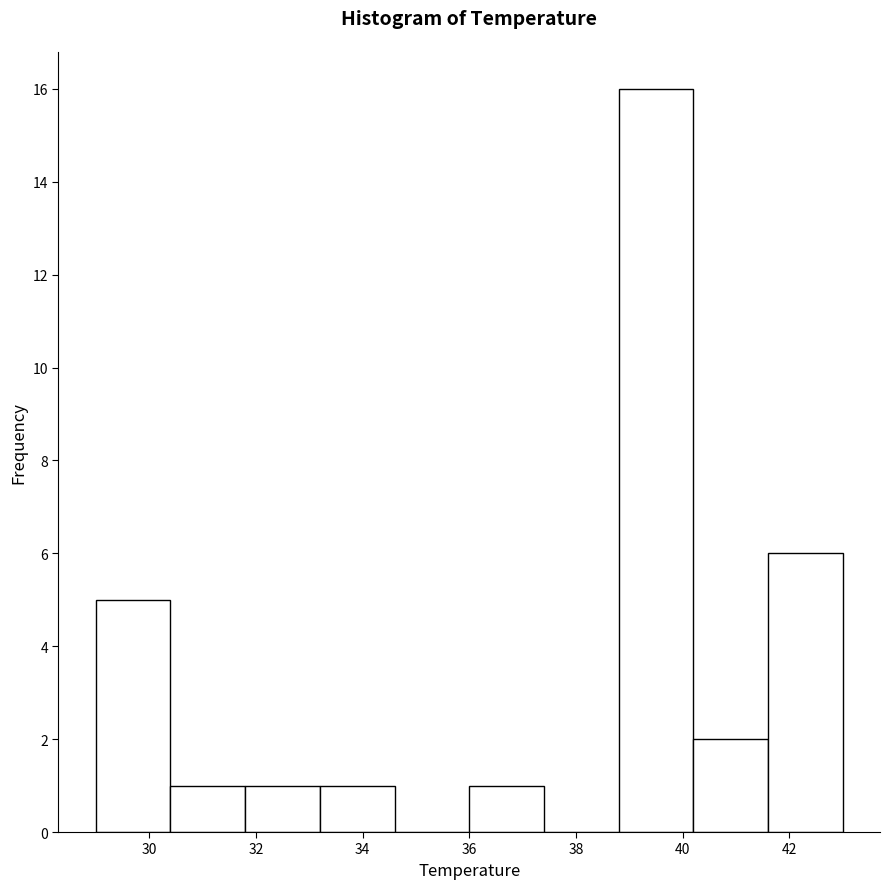

Reading left to right, transcribe this chart: for each bar, give the range it covers on the x-axis and its height. The values are not printed on the chart, so give them approximately, as read against the axis.

29.0 to 30.4: 5
30.4 to 31.8: 1
31.8 to 33.2: 1
33.2 to 34.6: 1
34.6 to 36.0: 0
36.0 to 37.4: 1
37.4 to 38.8: 0
38.8 to 40.2: 16
40.2 to 41.6: 2
41.6 to 43.0: 6